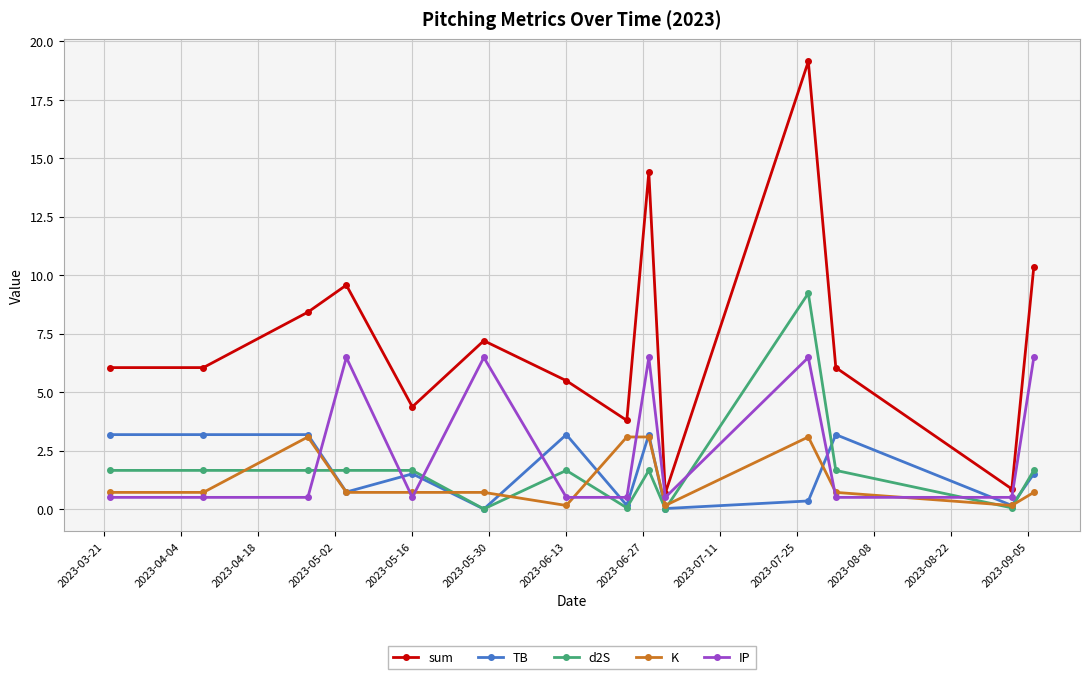

What is the value of the d2S point at the 14th from the left?

1.7